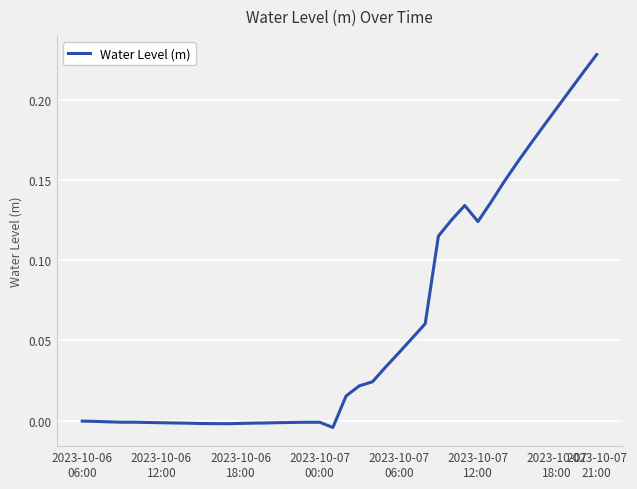

Is this an area chart (filled region under the line)?

No